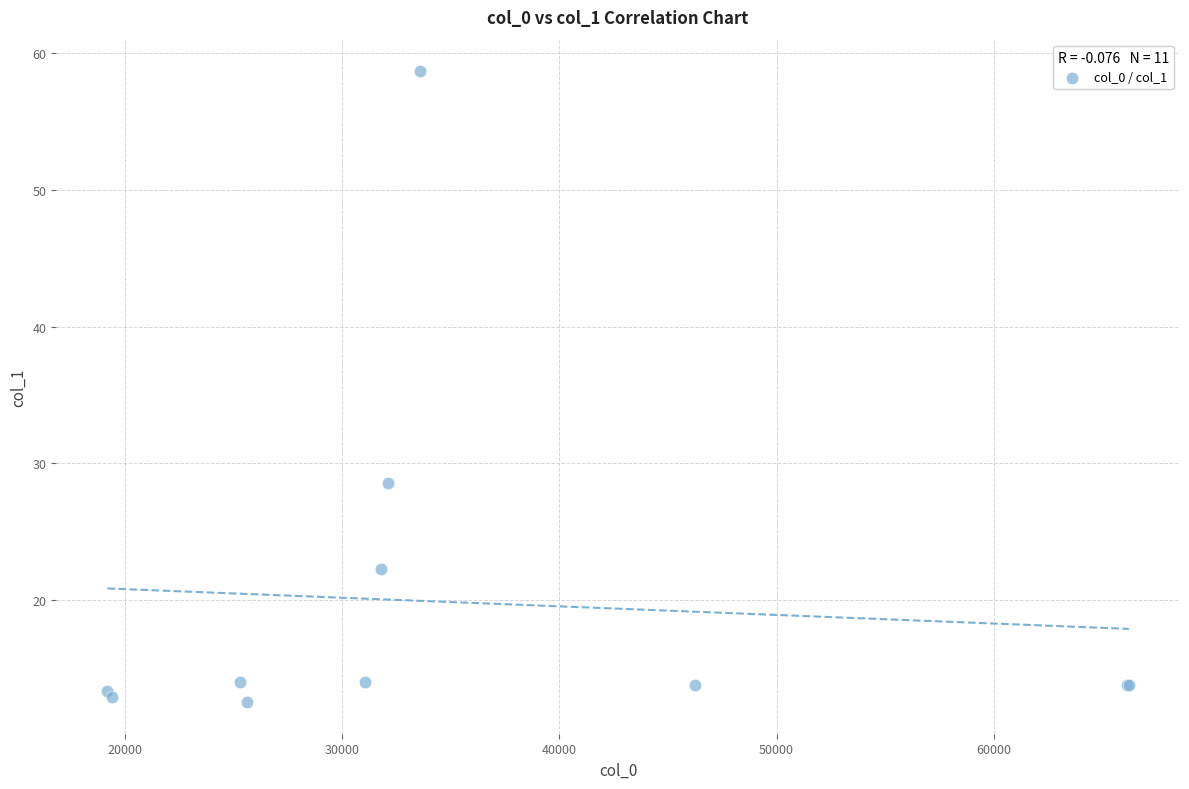

What Y value in the scatter plot is closest to 35?

28.6